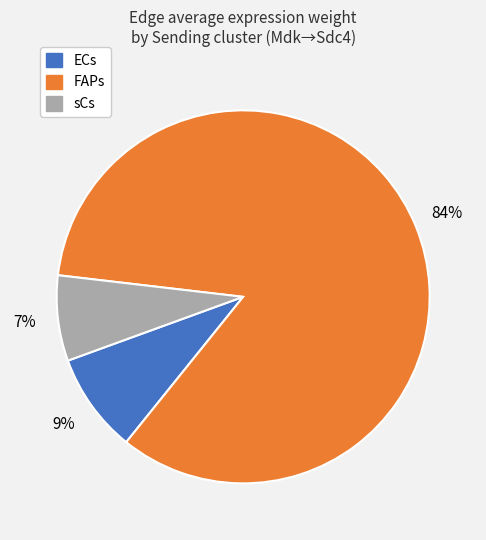

To the nearest percent, what is the combined percentage of sCs and FAPs?

91%